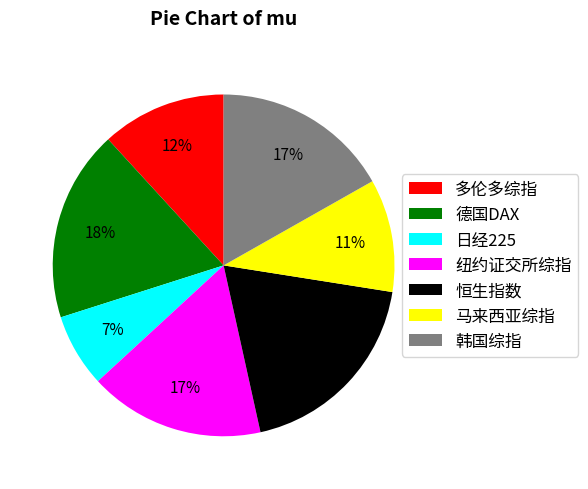

Does 德国DAX account for over 50% of the chart?

No